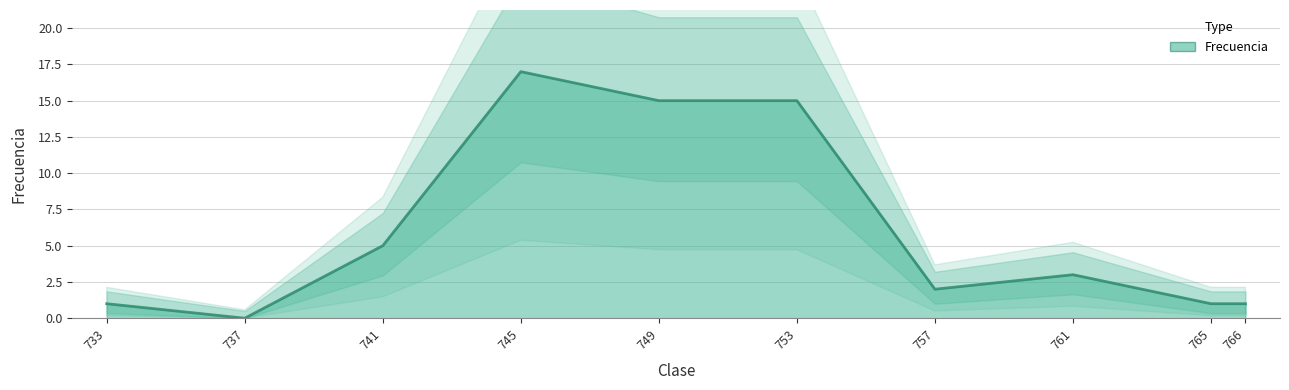

True or false: the data shows 15 at 749.

True